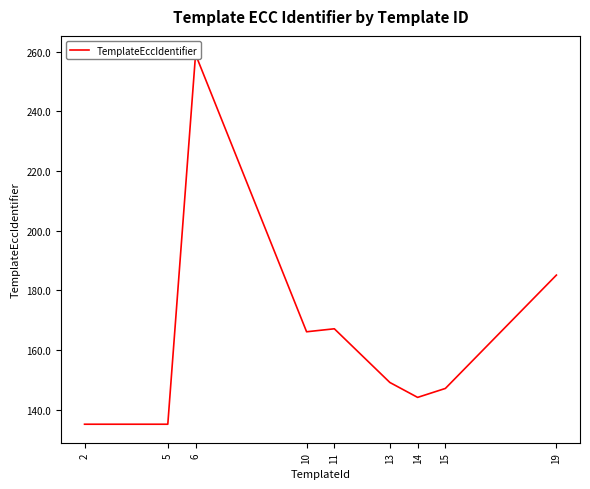

What is the average value?

165.3